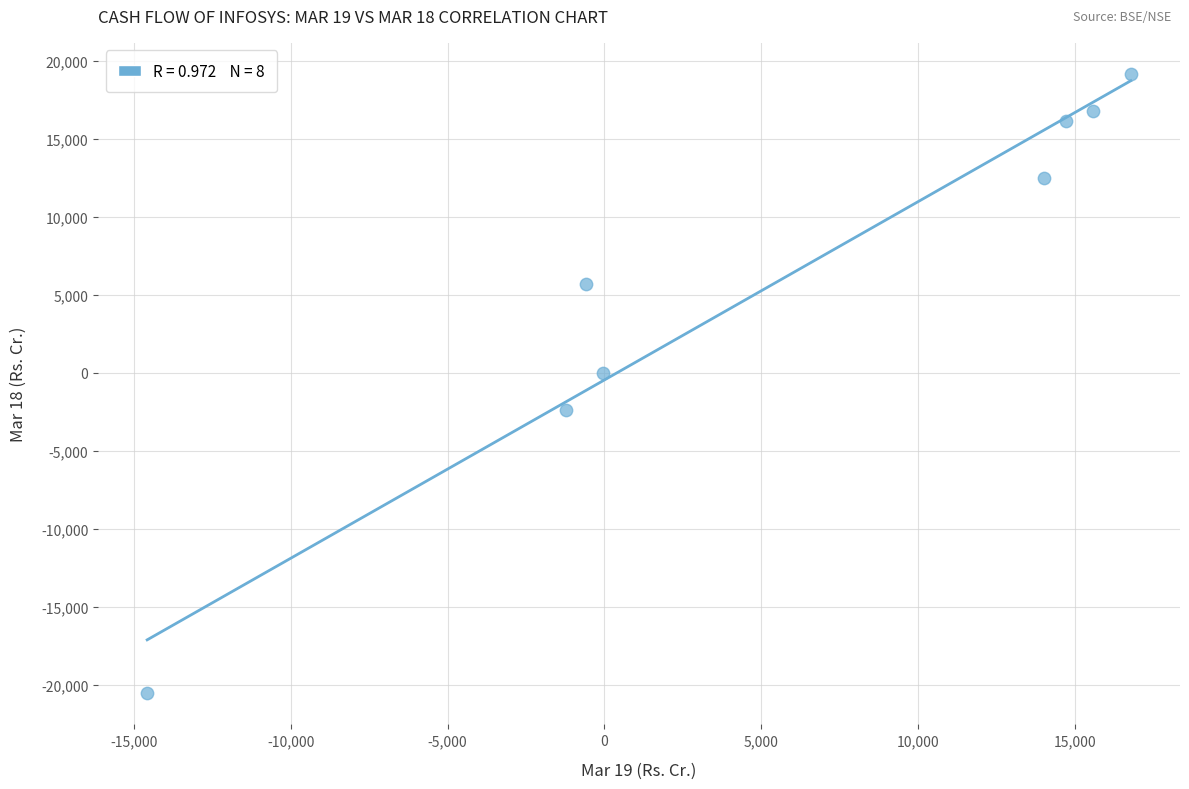

What is the range of Y values (max minus min)?

39689